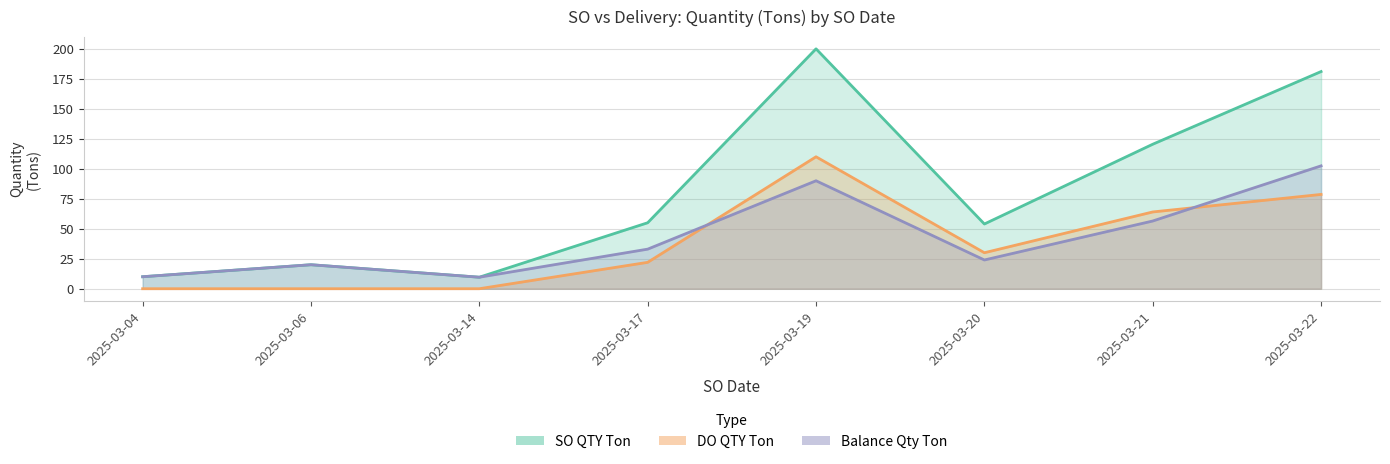

True or false: DO QTY Ton and SO QTY Ton cross at least once.

False